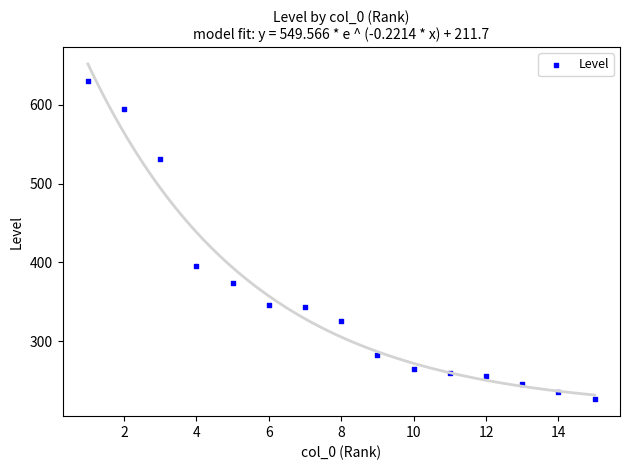

What is the range of X values (max minus min)?

14